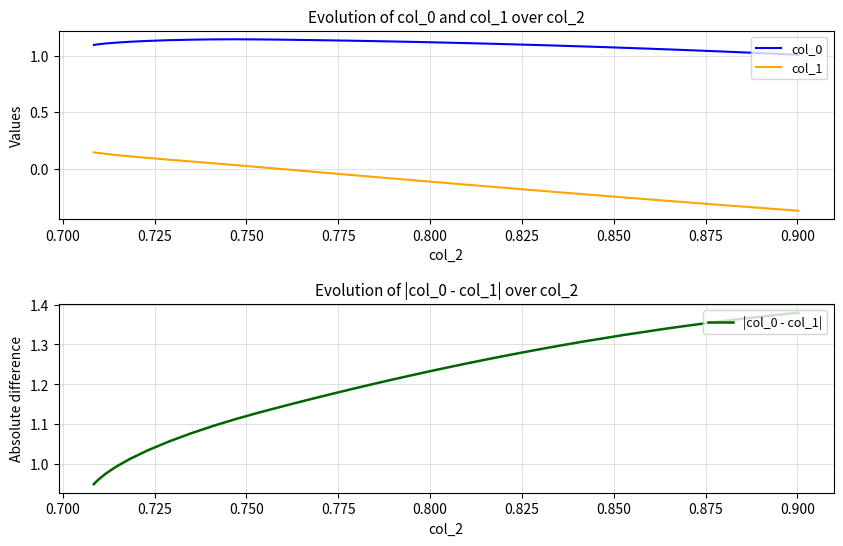

Which series has the widest spread of values?

col_1